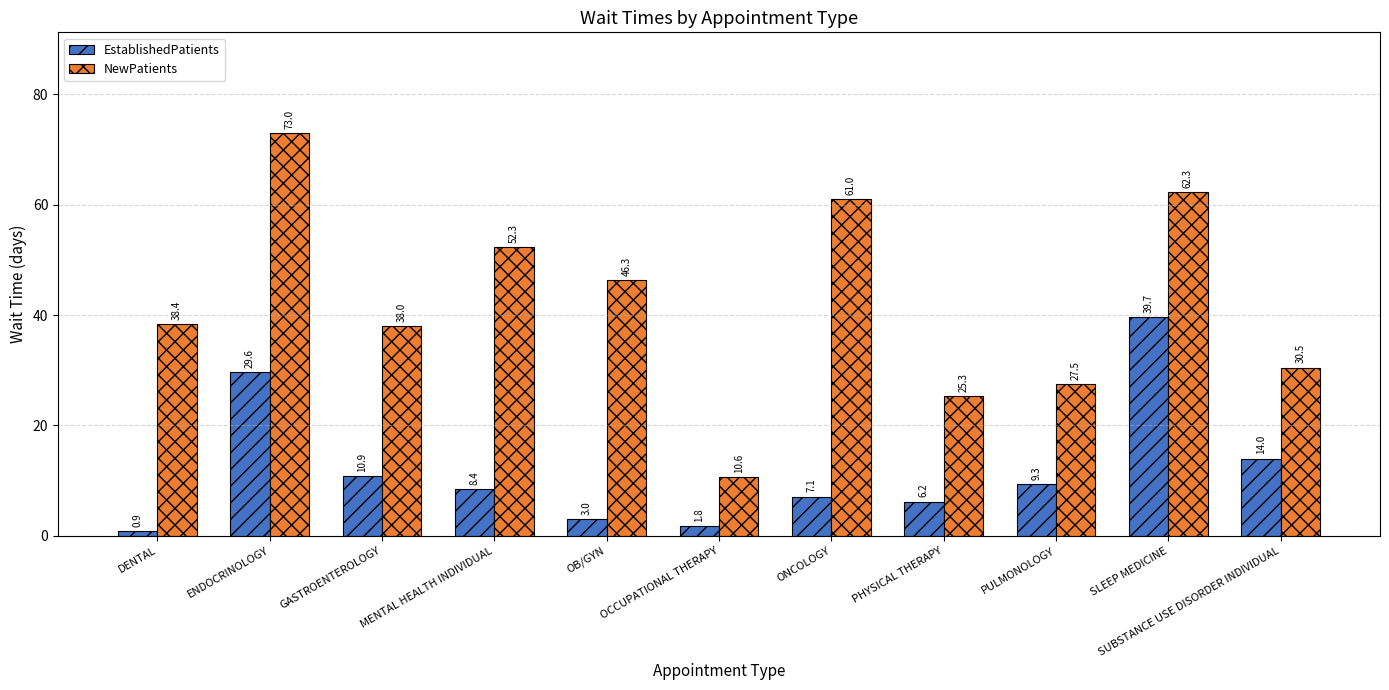

How many bars are there in total?

22